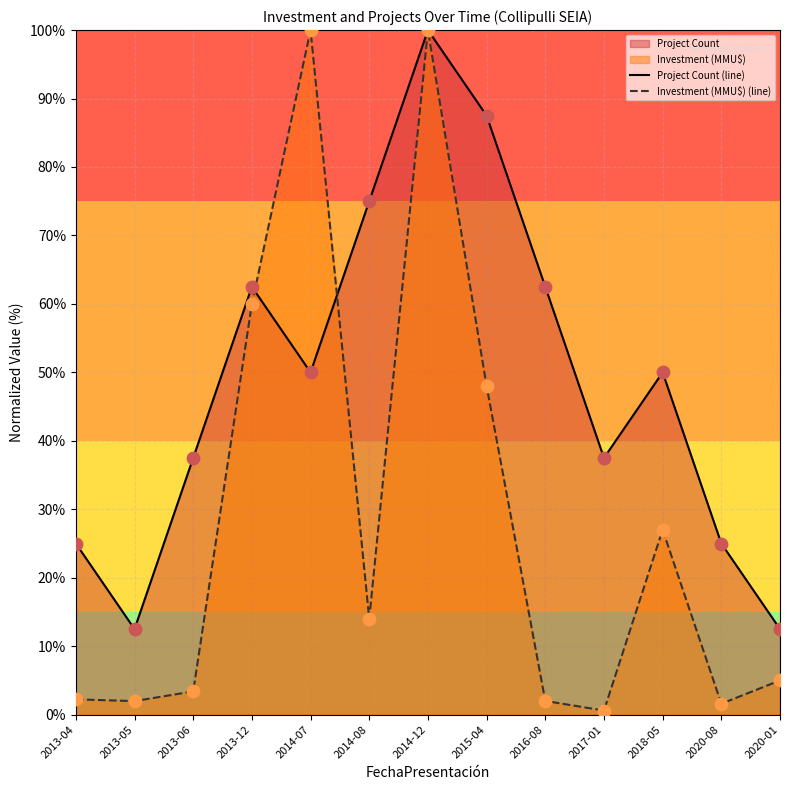

Which series has the largest total across all categories?

Project Count (line)